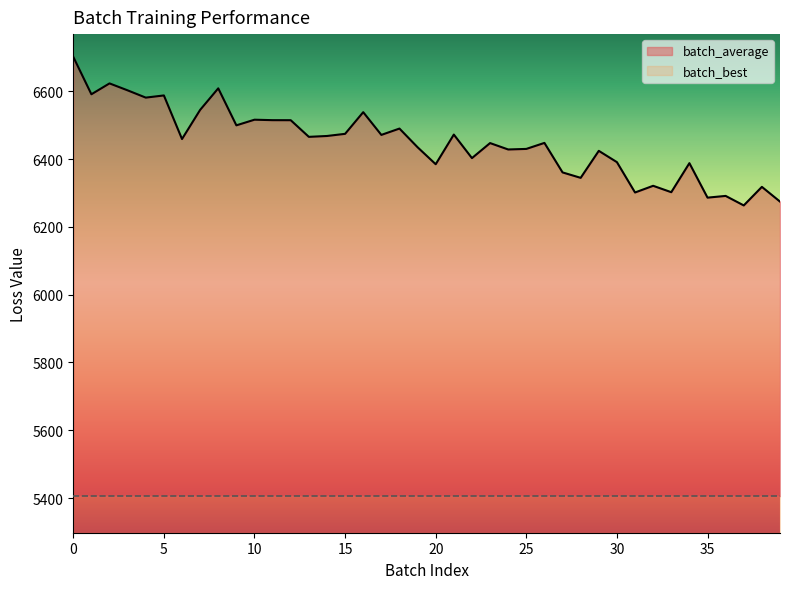

What is the average value?

6449.0